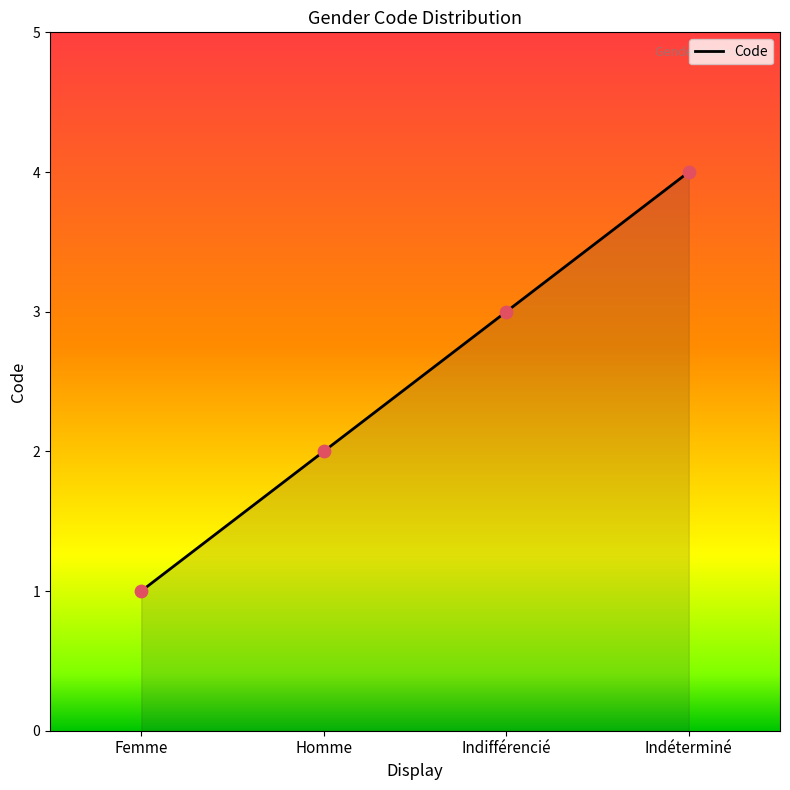

What is the ratio of the value at Indifférencié to the value at Femme?

3.0